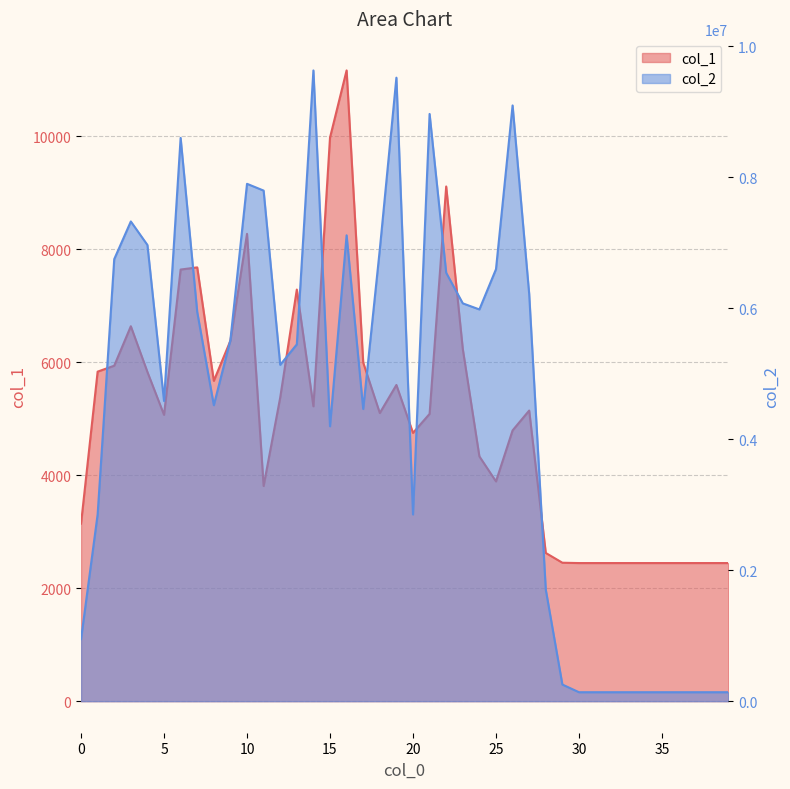

Reading left to right, transcribe all the data shown in this chart.

col_1: 0=3144	1=5836	2=5941	3=6640	4=5830	5=5071	6=7644	7=7682	8=5673	9=6383	10=8276	11=3811	12=5378	13=7289	14=5222	15=9980	16=11170	17=5997	18=5103	19=5600	20=4751	21=5088	22=9115	23=6237	24=4335	25=3892	26=4795	27=5147	28=2625	29=2452	30=2446	31=2446	32=2446	33=2446	34=2446	35=2446	36=2446	37=2446	38=2446	39=2446
col_2: 0=947347	1=2853203	2=6751677	3=7326956	4=6967654	5=4584842	6=8603650	7=5945087	8=4520551	9=5518229	10=7902126	11=7798648	12=5137444	13=5449714	14=9633856	15=4198952	16=7115599	17=4463251	18=6899230	19=9523109	20=2852164	21=8969224	22=6542975	23=6076160	24=5983397	25=6597949	26=9099190	27=6221304	28=1704144	29=254278	30=136976	31=136976	32=136976	33=136976	34=136976	35=136976	36=136976	37=136976	38=136976	39=136976